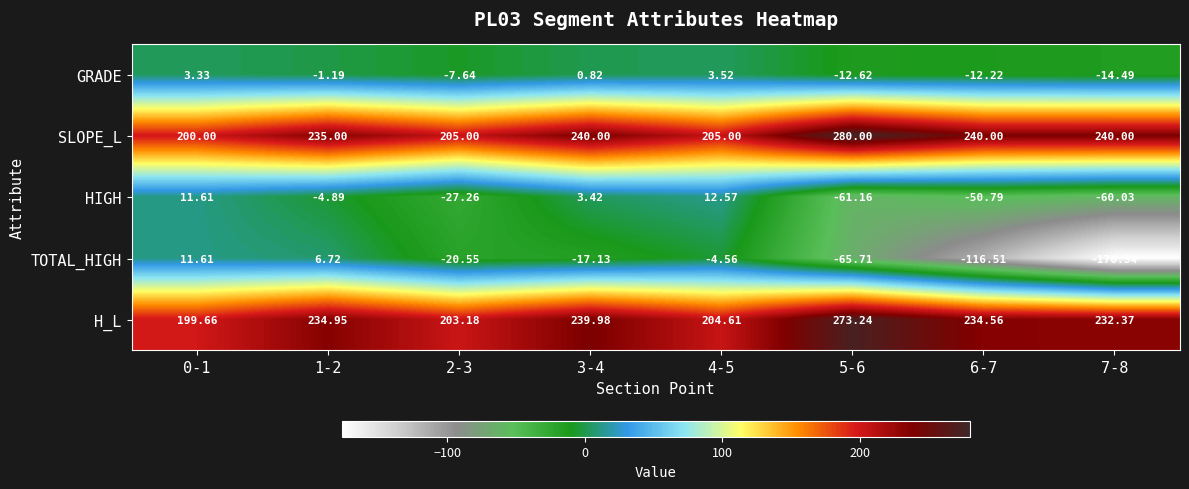

Which series has the largest range (max minus min)?

TOTAL_HIGH